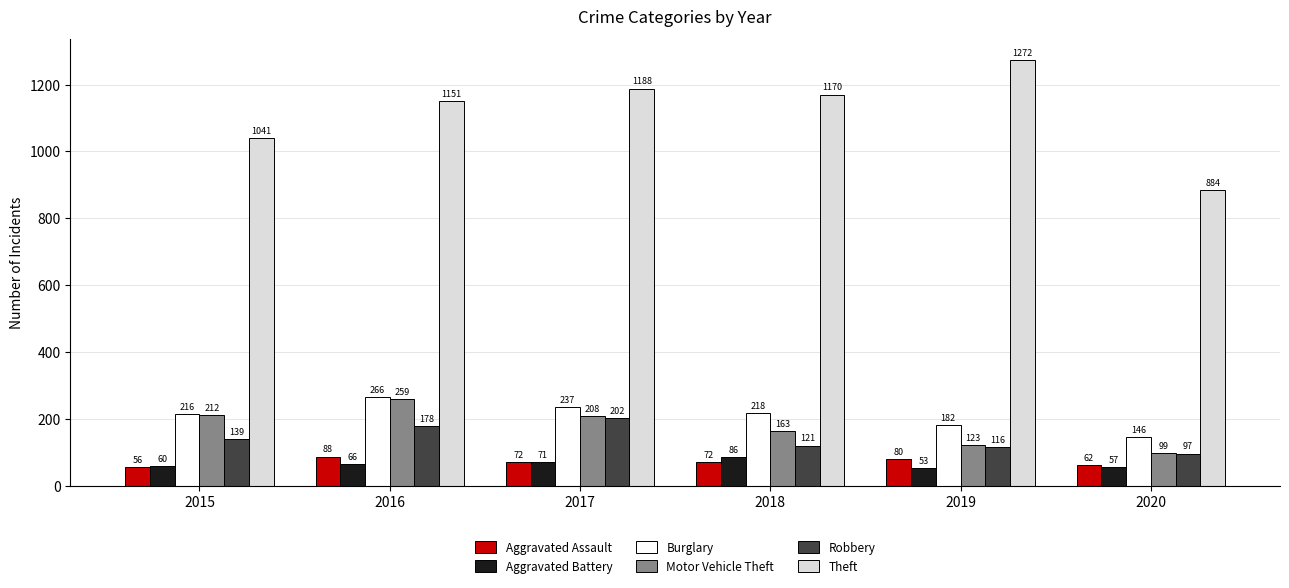

How many data points in Burglary are less than 218?

3